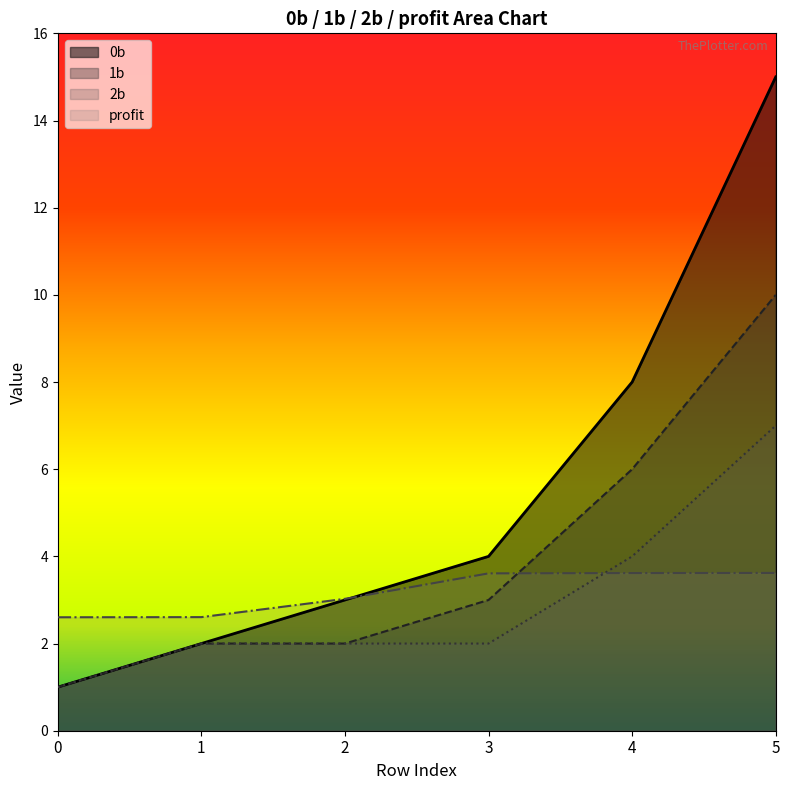

How many categories are shown in the chart?

6